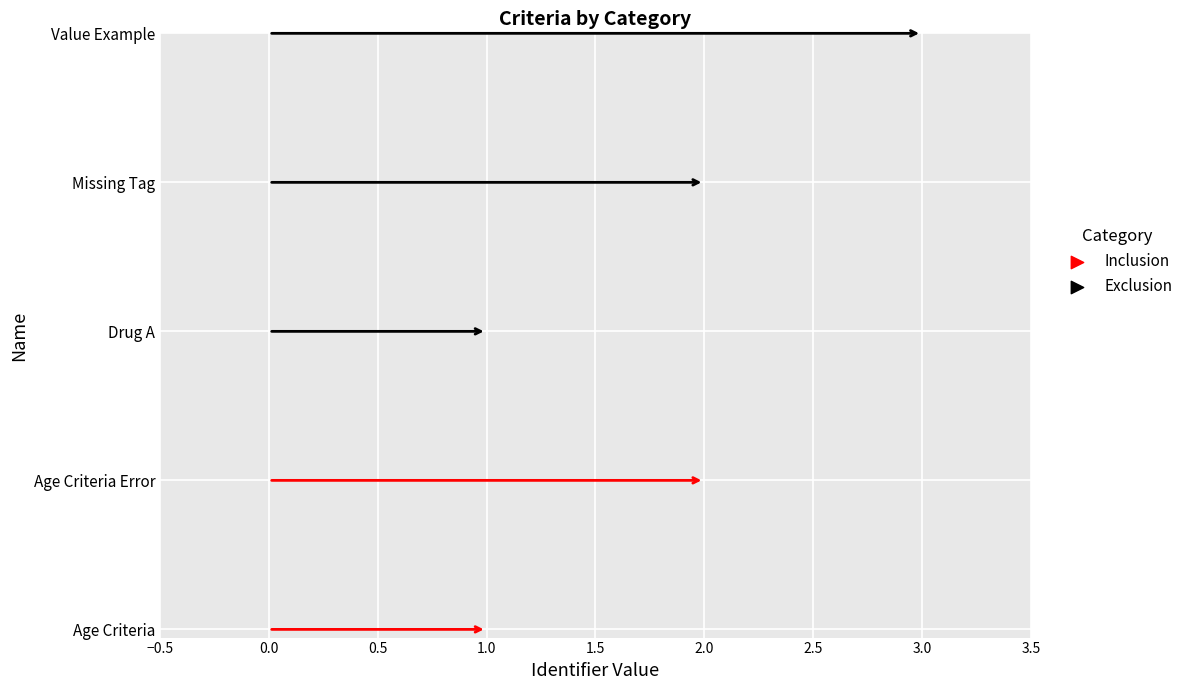

What is the ratio of the value at Drug A to the value at Value Example?

0.3